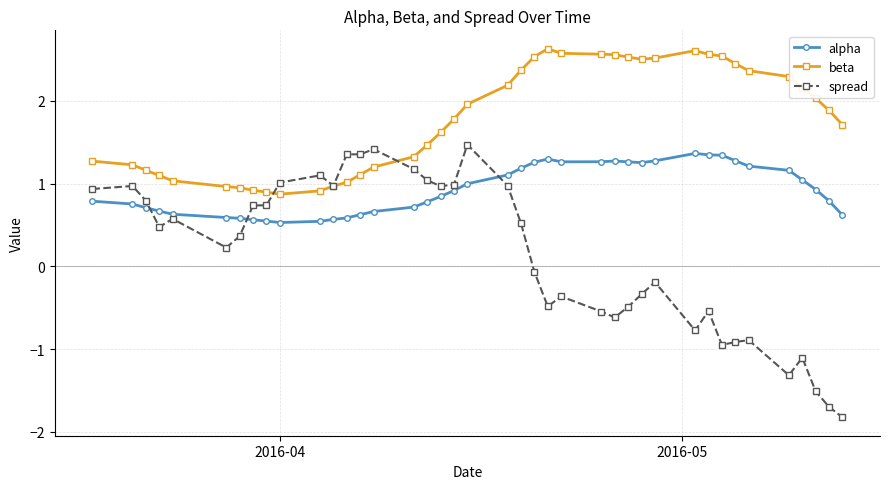

Rank the series by their average value, from lowest to highest.

spread, alpha, beta